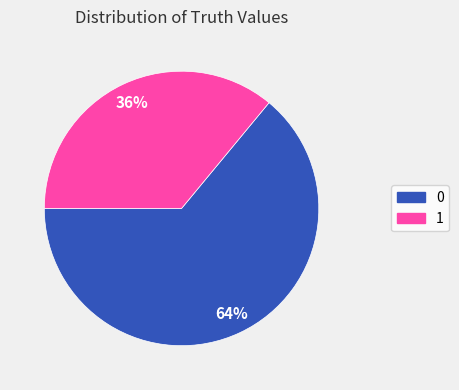

To the nearest percent, what is the difference between the largest and smallest slice percentages?

28%